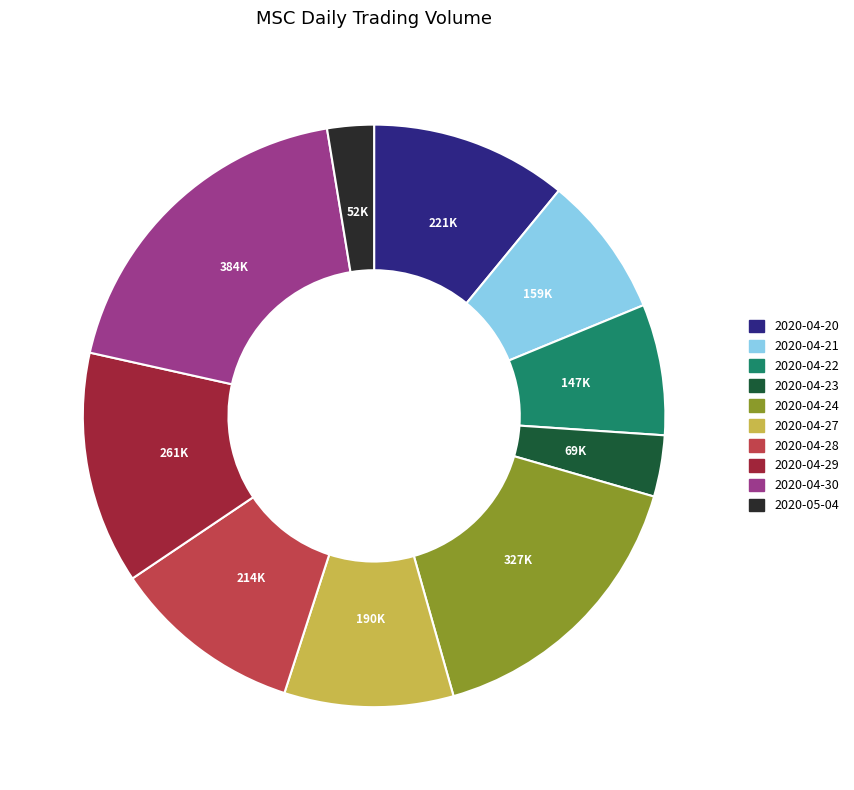

Does any single category account for the majority?

No